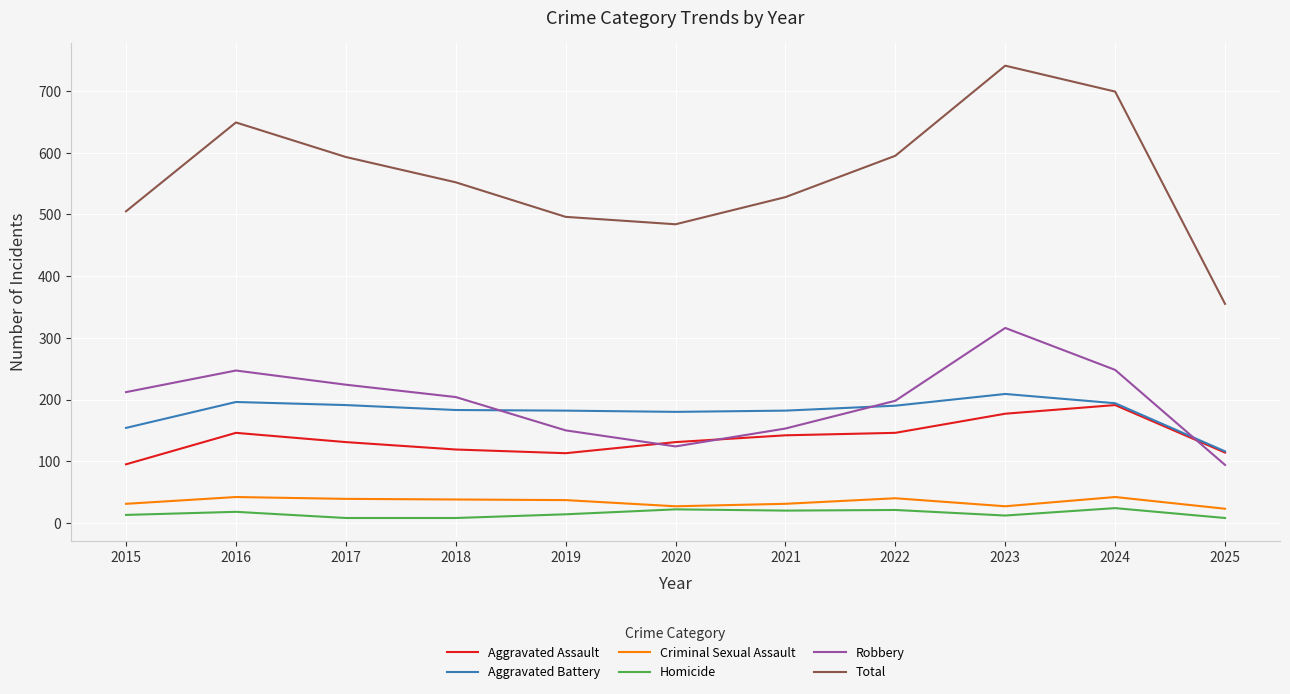

Between 2016 and 2024, which series saw the biggest shift?

Total